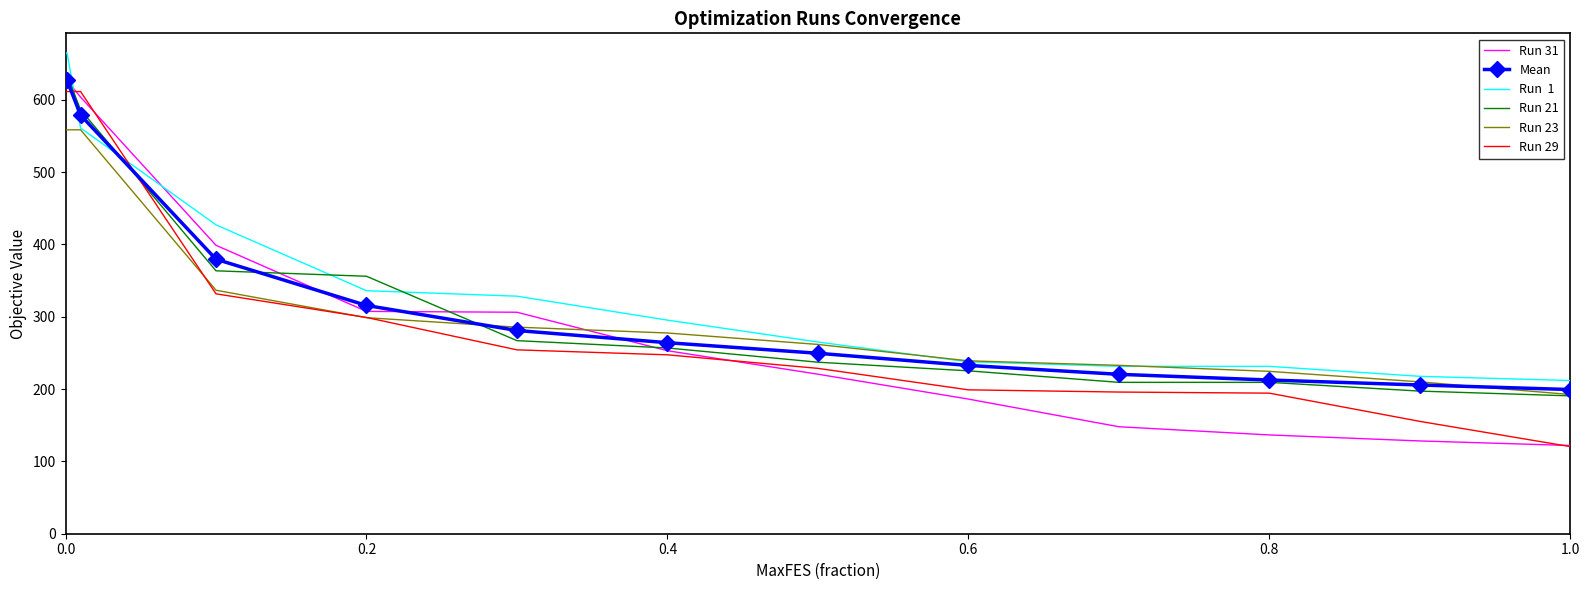

What is the maximum value shown in the chart?

664.6